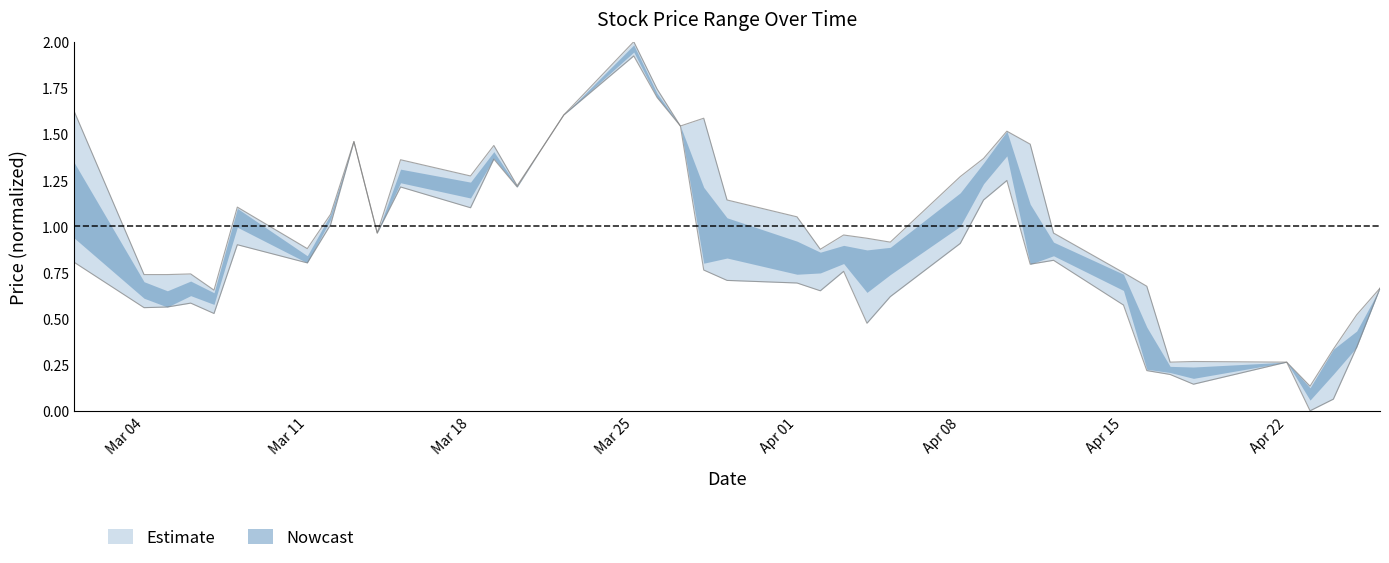

The value of high at 2019-04-23 is 0.0. True or false?

False